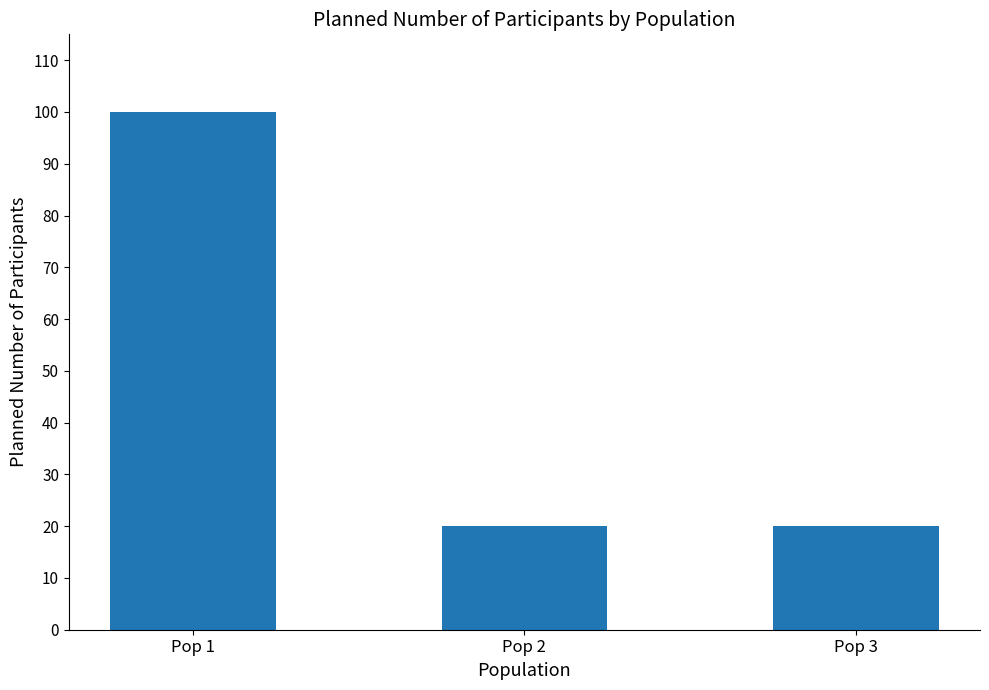

What is the smallest value displayed?

20